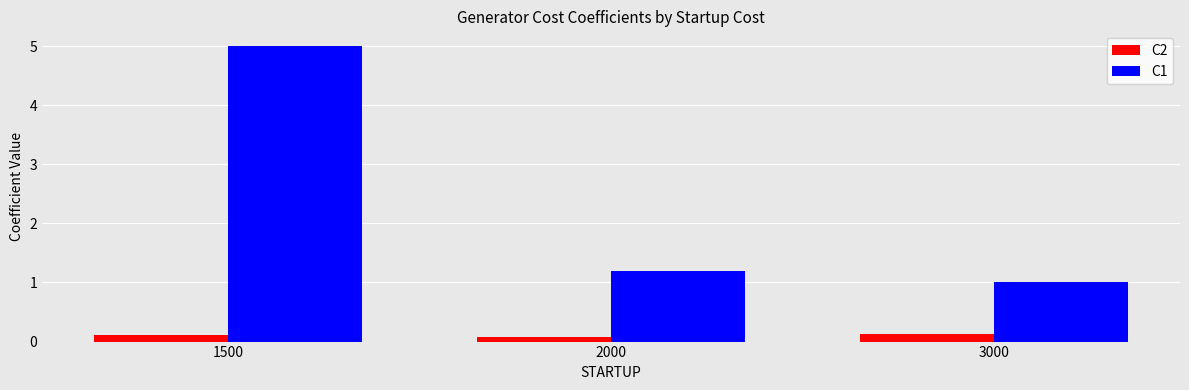

How many series are shown in this chart?

2